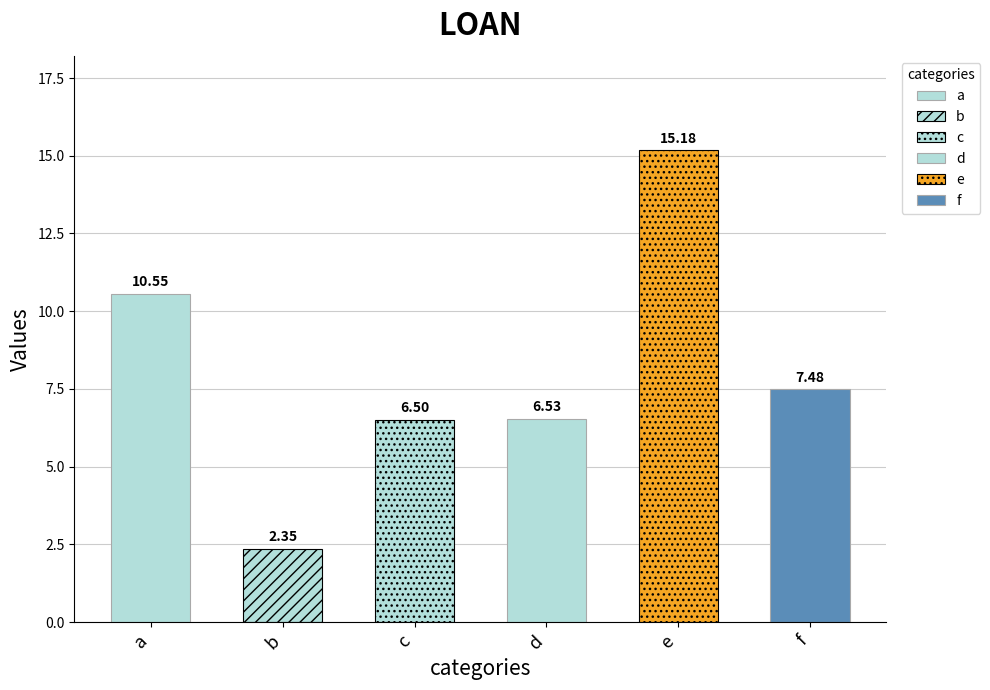

Reading left to right, what are all the values shown in this chart?

a=10.5	b=2.3	c=6.5	d=6.5	e=15.2	f=7.5